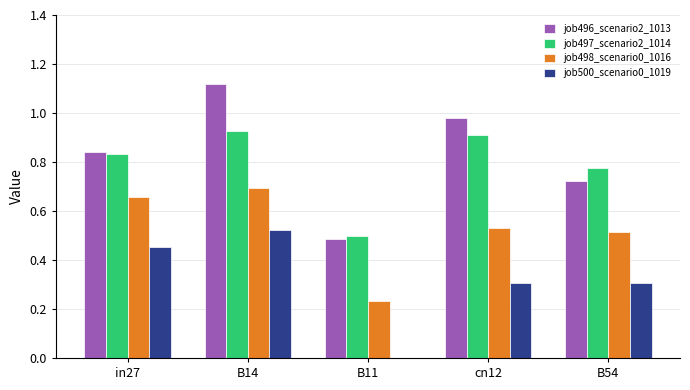

What is the sum of all job496_scenario2_1013 values?

4.1